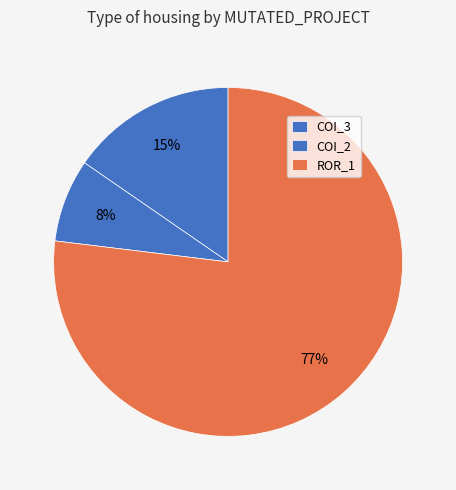

What is the majority slice?

ROR_1